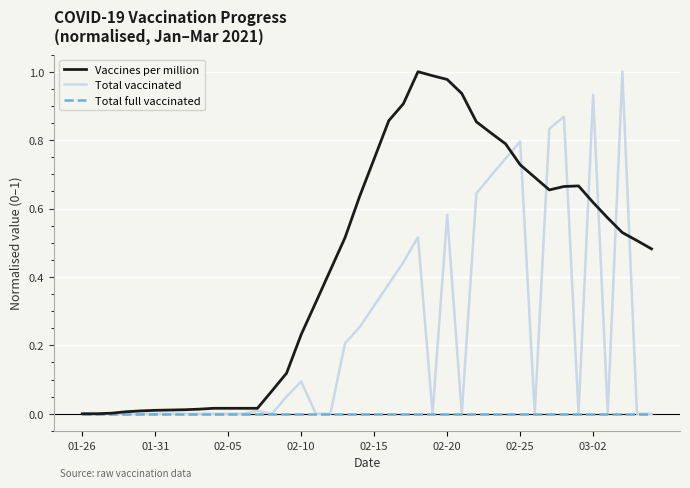

List the series in order of their overall mean, highest first.

Vaccines per million, Total vaccinated, Total full vaccinated